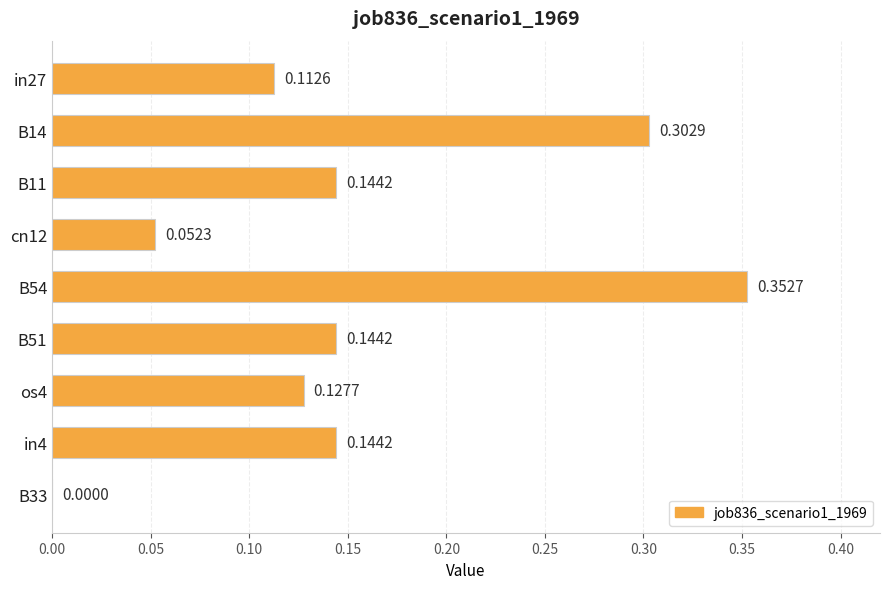

Between in27 and B54, which is larger?

B54